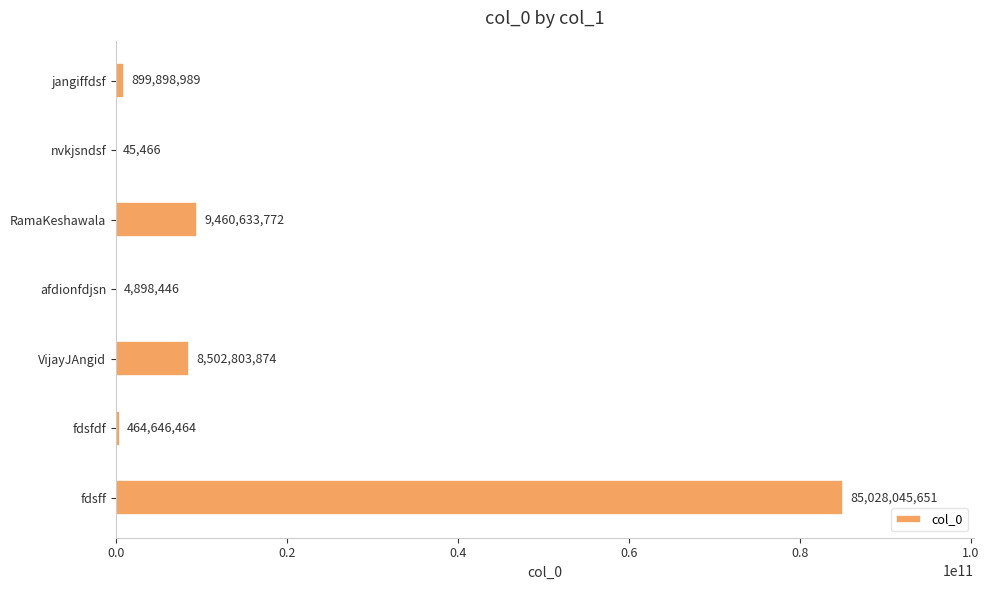

What is the sum of all values?

104360972662